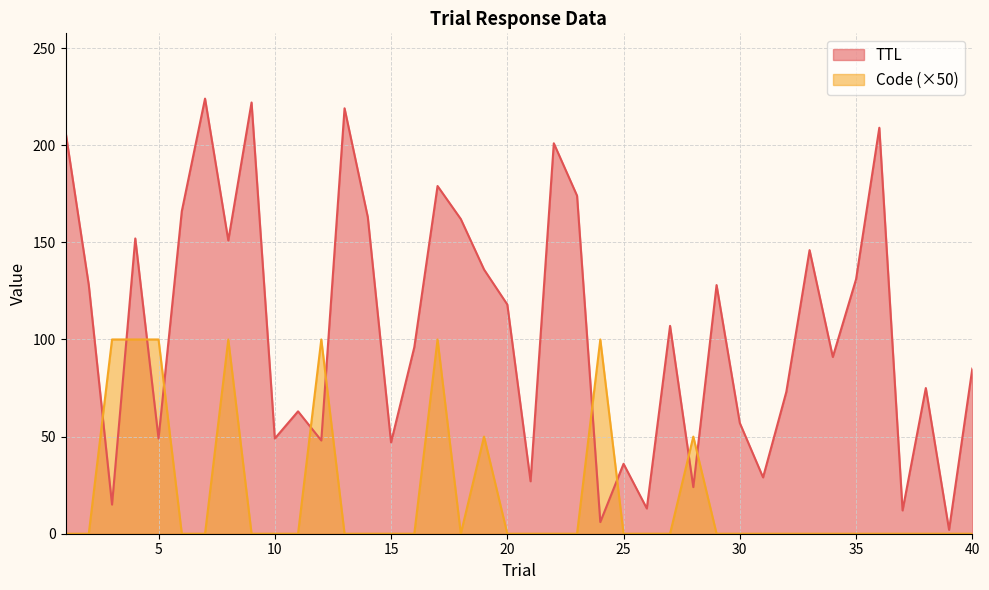

Rank the series by their average value, from lowest to highest.

Code (×50), TTL